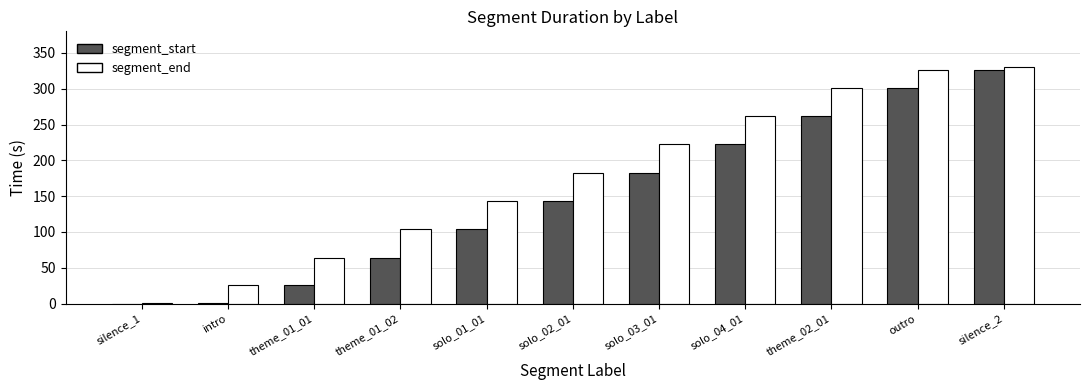

What is the spread (max minus min) of values at solo_02_01?

39.2